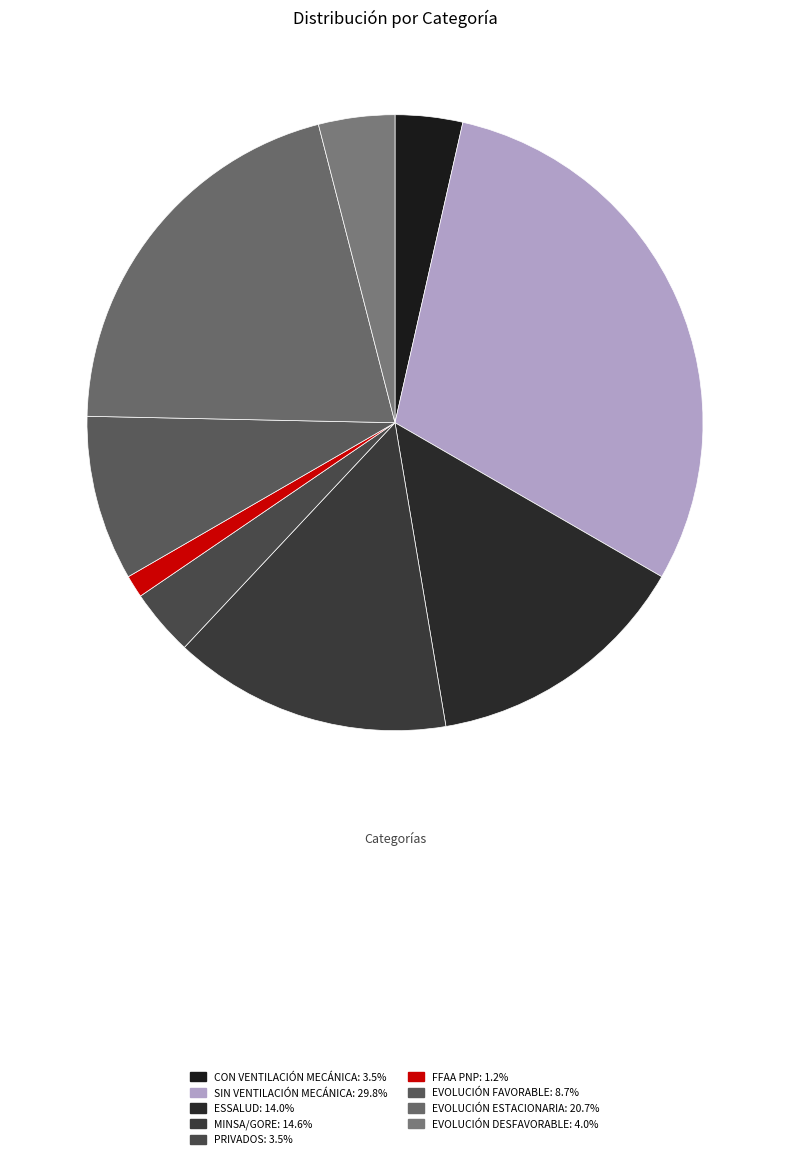

What portion of the pie excludes FFAA PNP?

98.8%